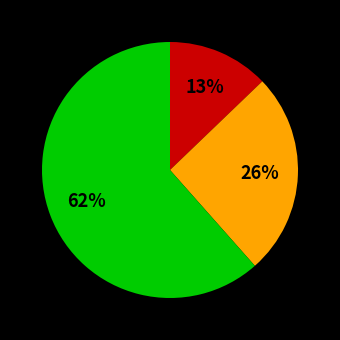

To the nearest percent, what is the average slice percentage?

33%